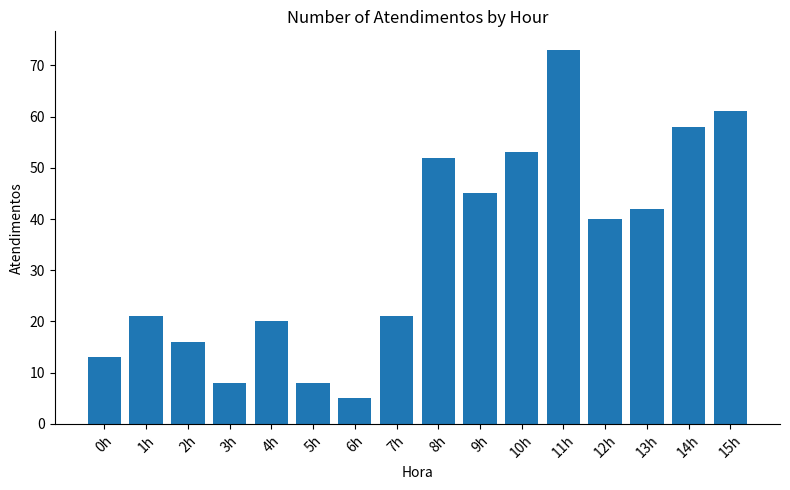

Which category has the highest value across all series?

11h